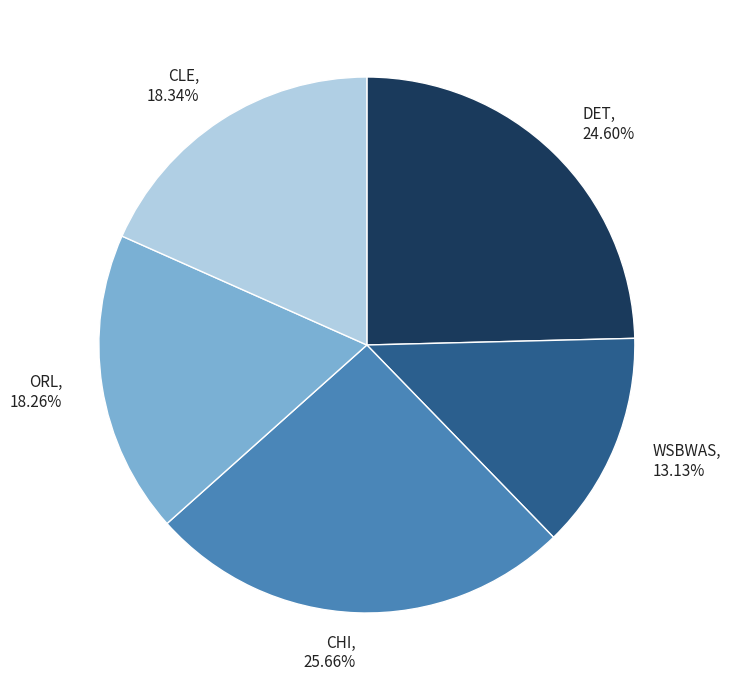

Count the number of slices in the pie.

5